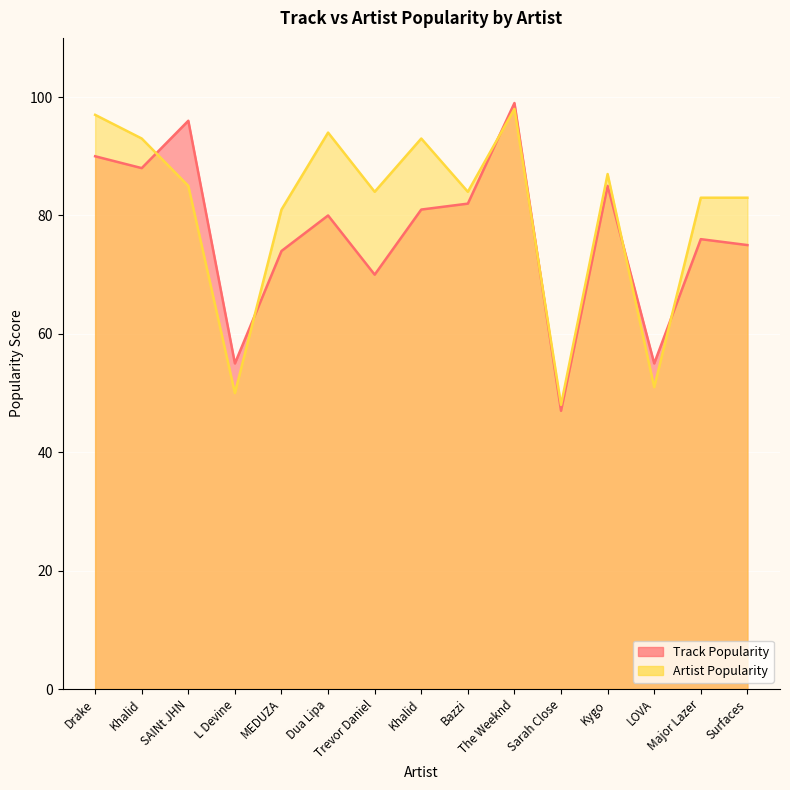

What is the sum of all Artist Popularity values?

1211